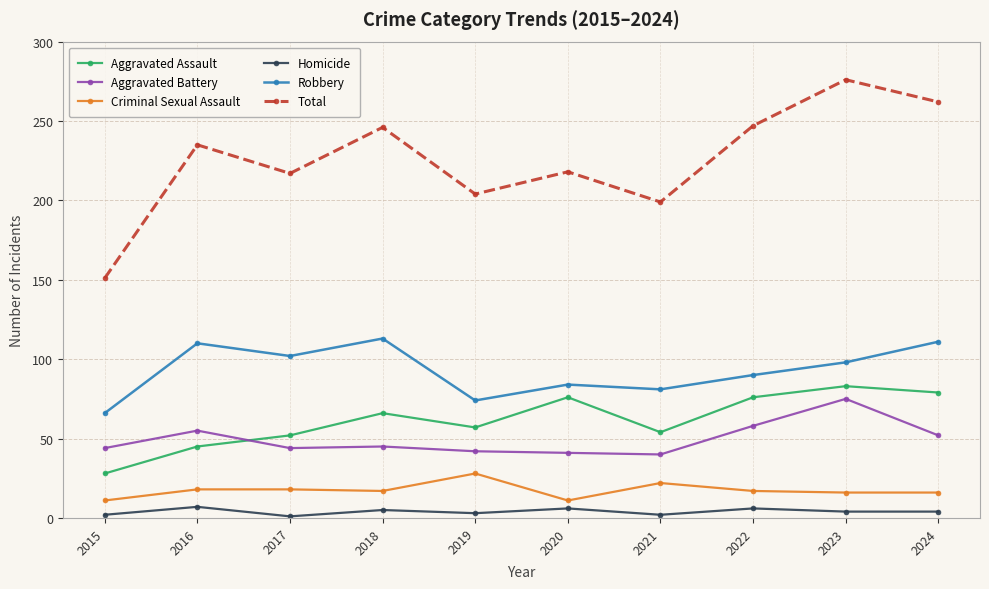

Is the value of Aggravated Assault at 2018 greater than the value of Total at 2022?

No